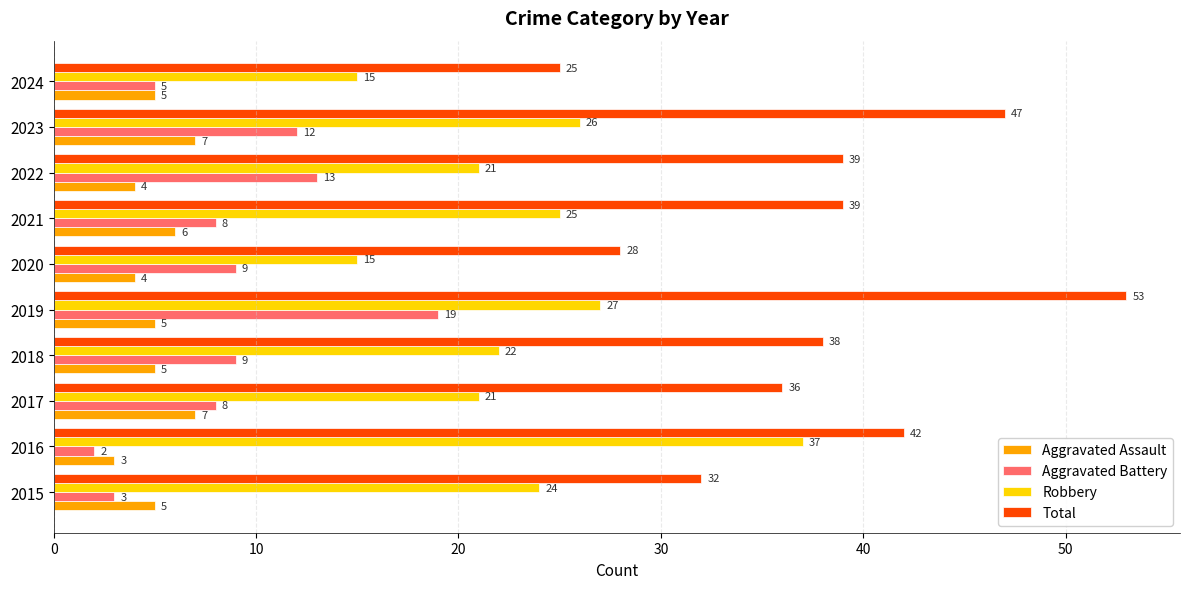

What is the total value across all series at 2016?

84